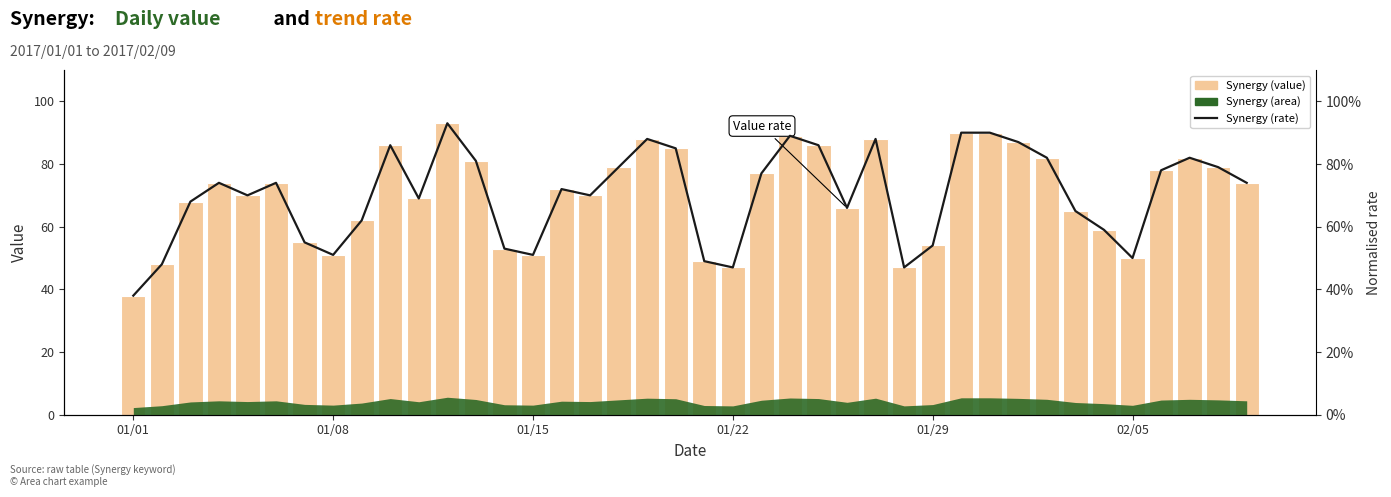

What is the difference between the maximum and minimum values in the Synergy (value) series?

55.0